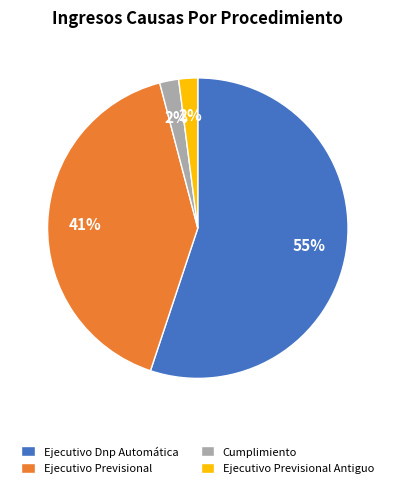

Which category has the biggest portion of the pie?

Ejecutivo Dnp Automática